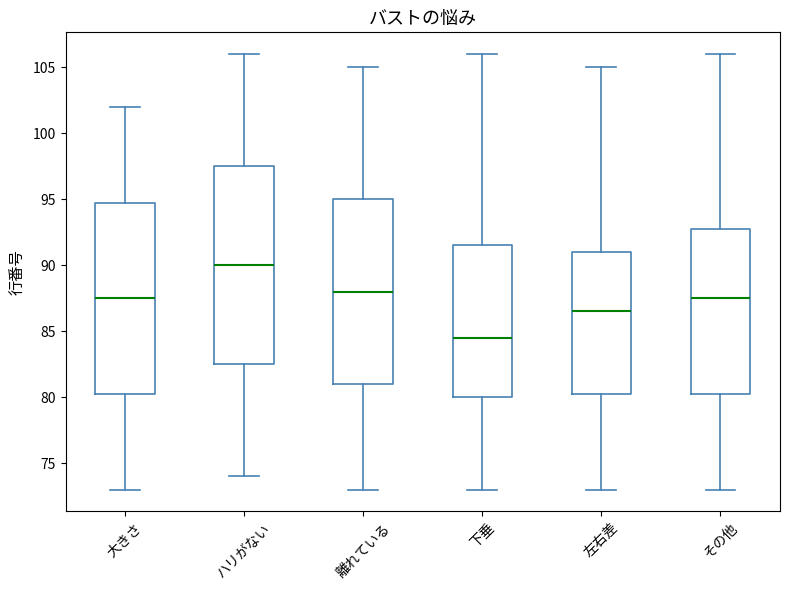

Which box's median line is the lowest?

下垂